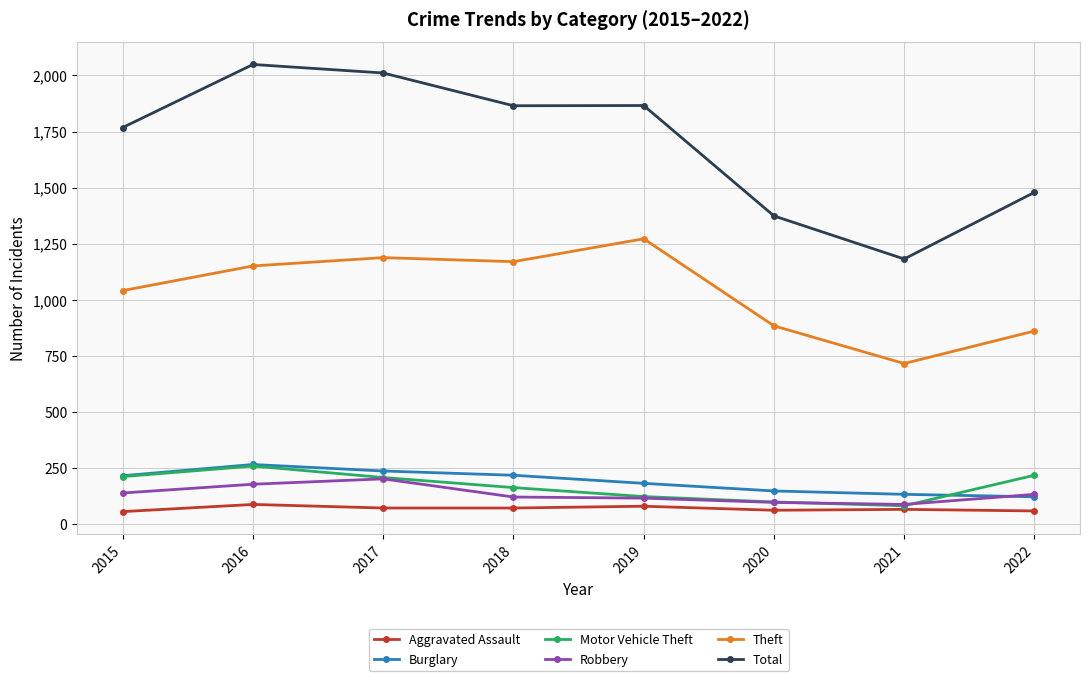

What is the value of the Theft point at the 6th from the left?

884